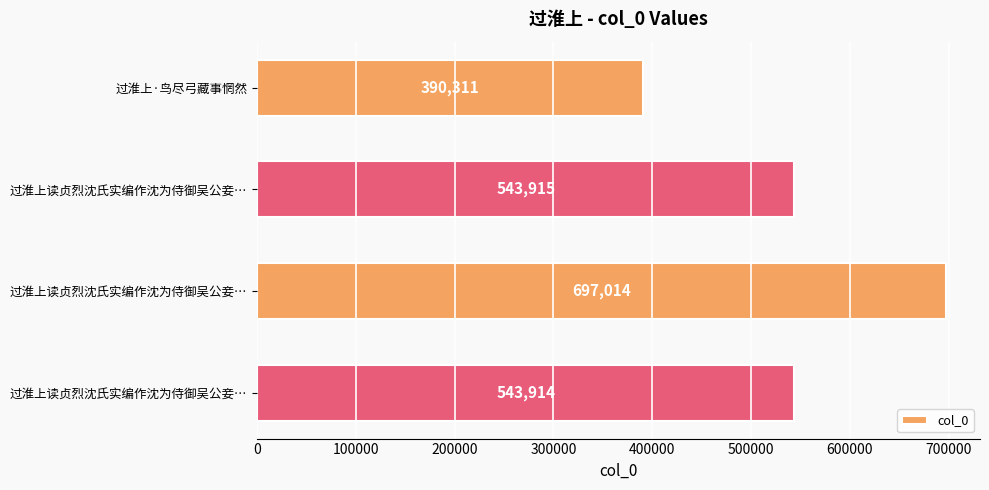

What is the maximum value shown in the chart?

697014